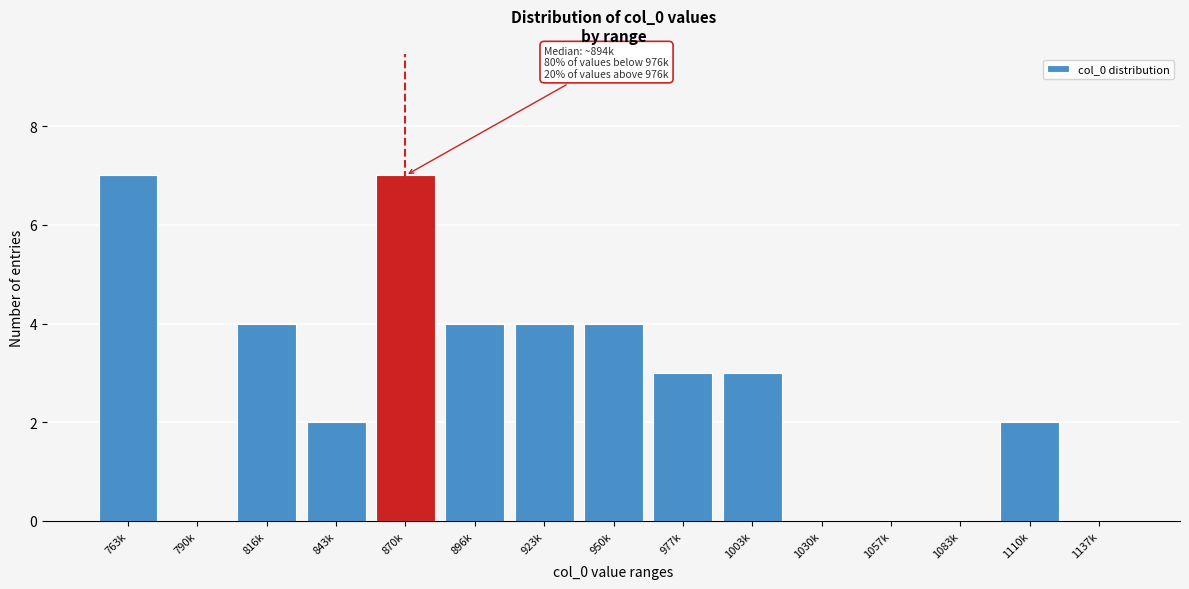

Reading left to right, list all the values displayed in this chart.

763k=7	790k=0	816k=4	843k=2	870k=7	896k=4	923k=4	950k=4	977k=3	1003k=3	1030k=0	1057k=0	1083k=0	1110k=2	1137k=0